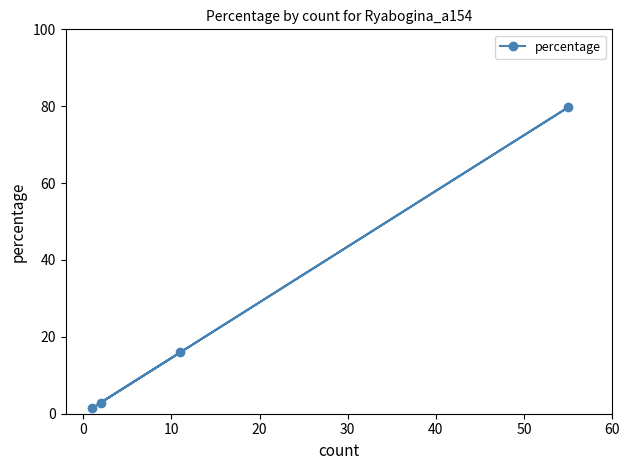

Reading left to right, extract all data points from this chart.

1.4	2.9	15.9	79.7